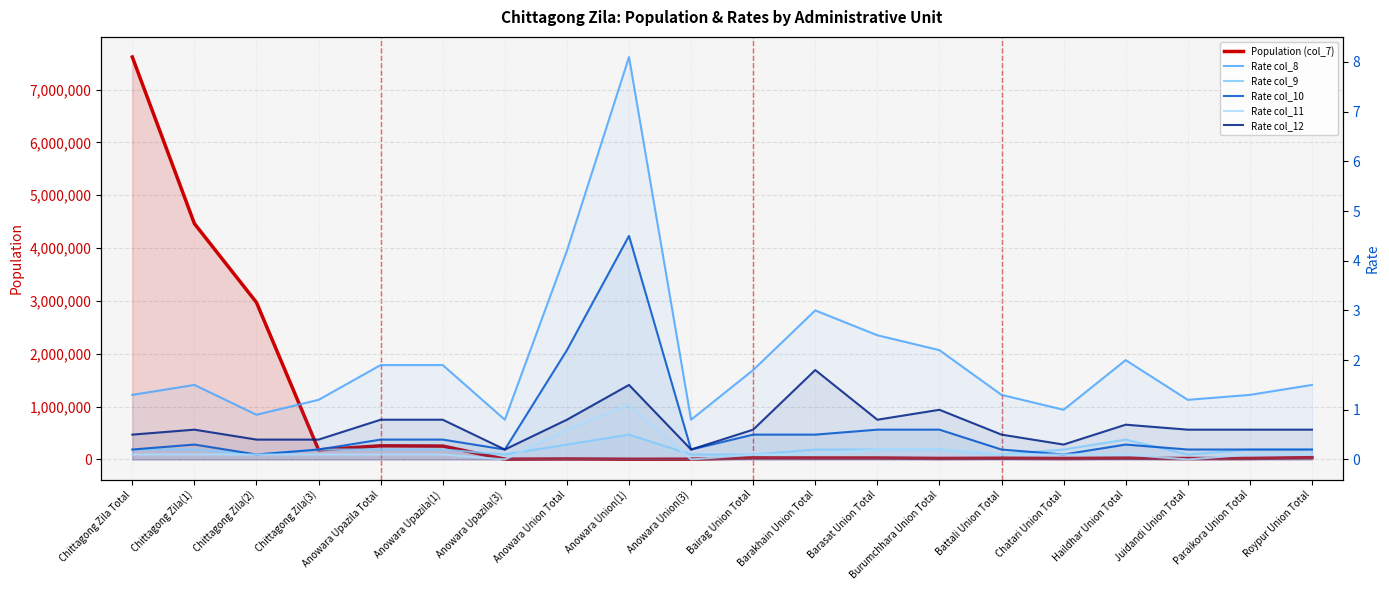

List the series in order of their peak value, lowest first.

Rate col_9, Rate col_11, Rate col_12, Rate col_10, Rate col_8, Population (col_7)